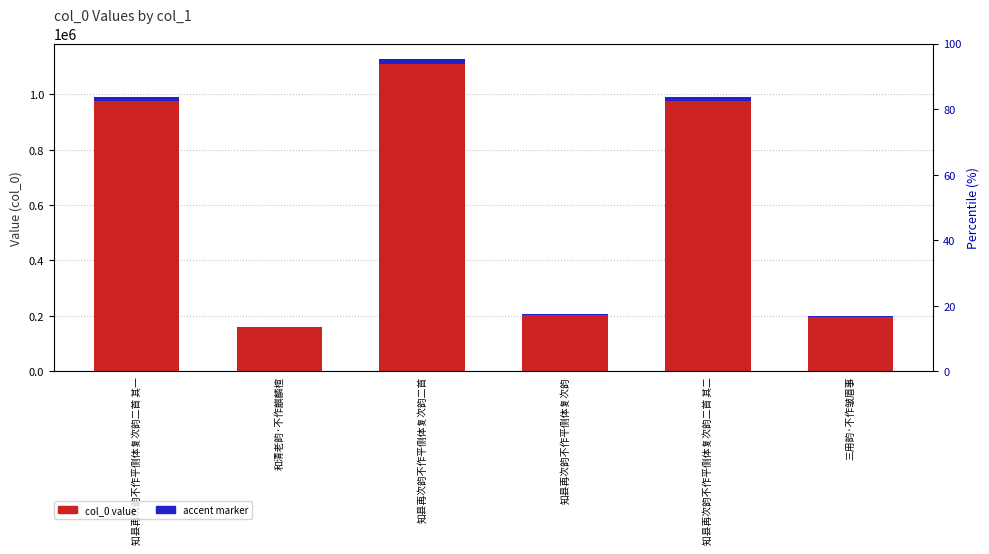

Between 和清老韵·不作麒麟楦 and 三用韵·不作皱眉事, which is larger?

三用韵·不作皱眉事